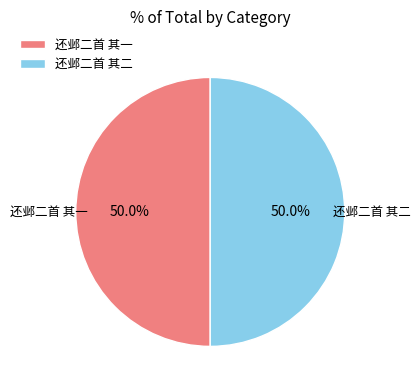

To the nearest percent, what is the average slice percentage?

50%